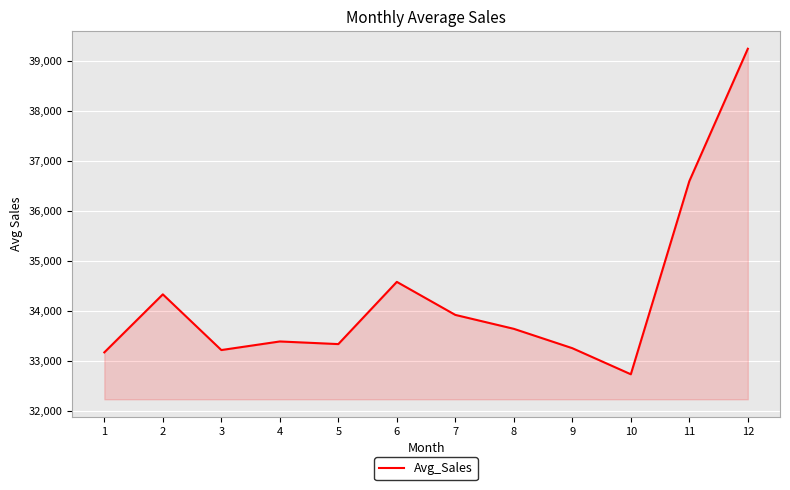

At which category does the data reach its first local valley?

3